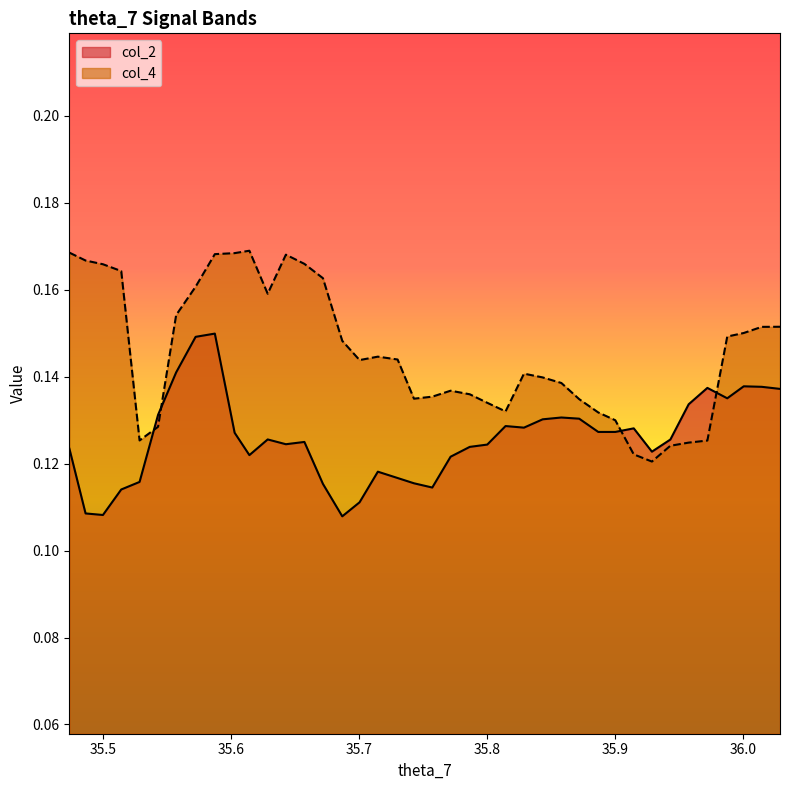

Which series has the largest total across all categories?

col_4